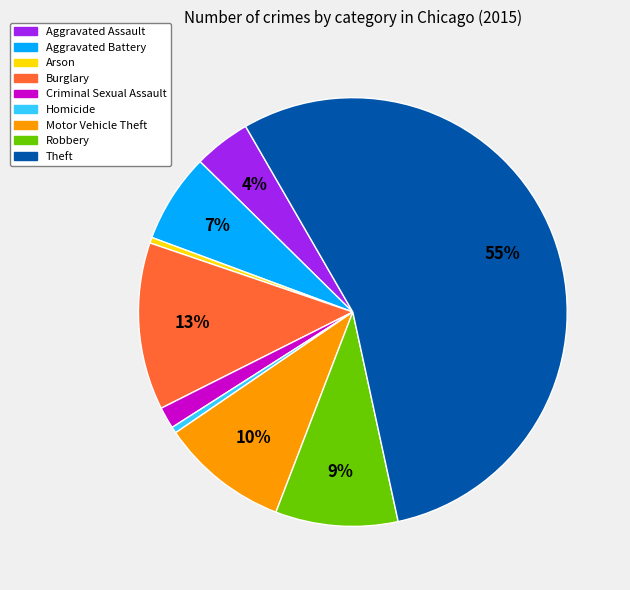

Which category accounts for the majority?

Theft